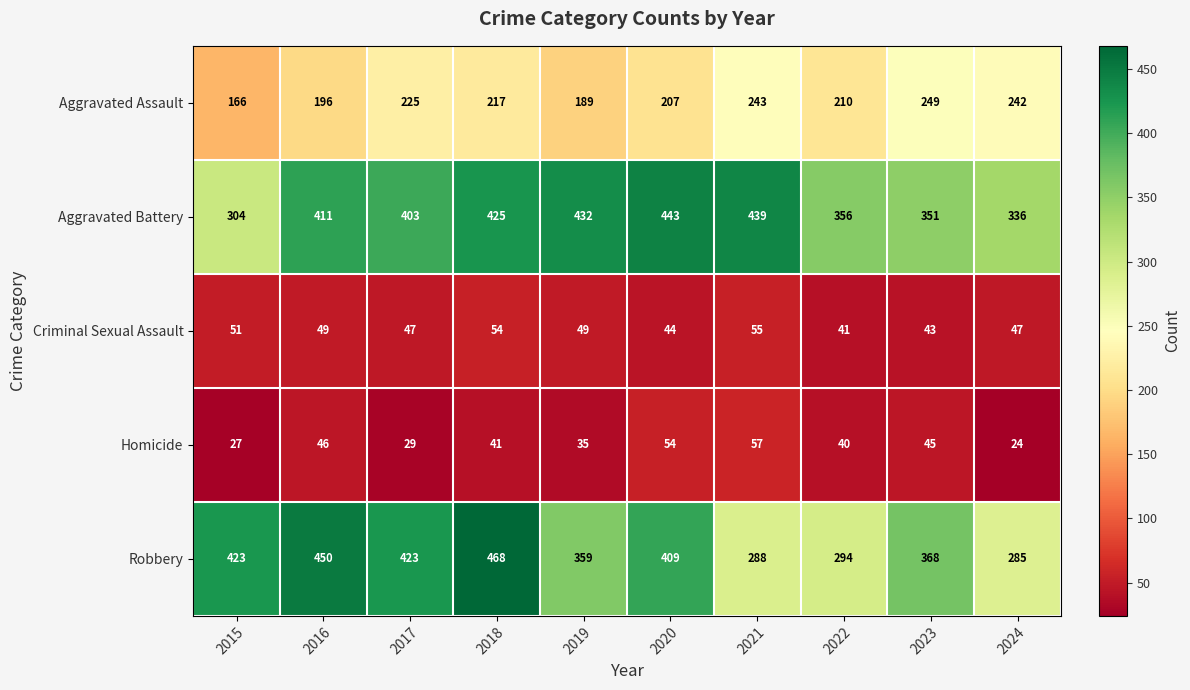

What is the total value across all series at 2023?

1056